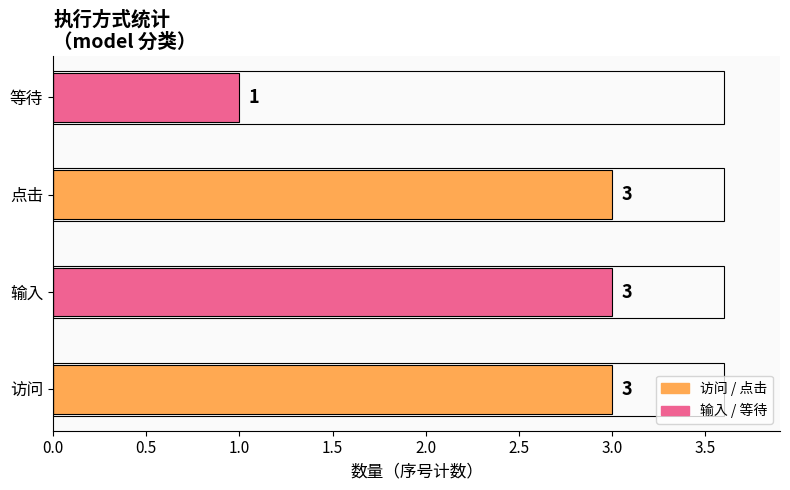

What is the sum of the values at 等待 and 点击?

4